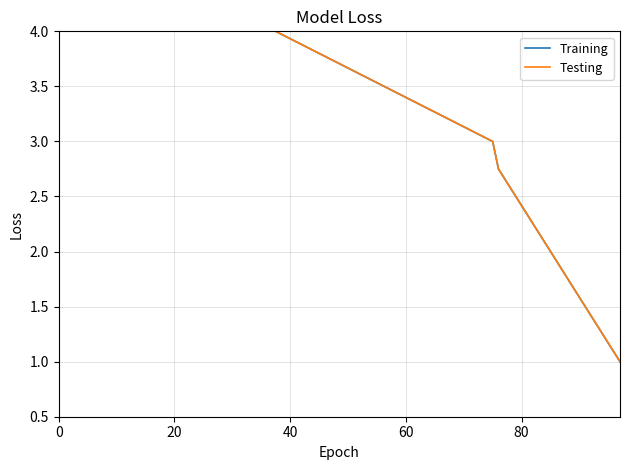

Which series has the largest total across all categories?

Training